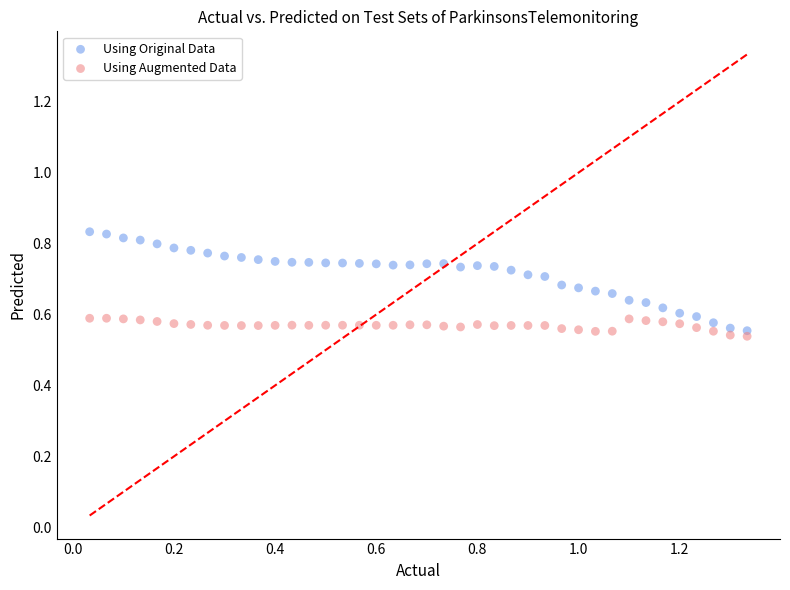

What are all the series names shown in the legend?

Using Original Data, Using Augmented Data